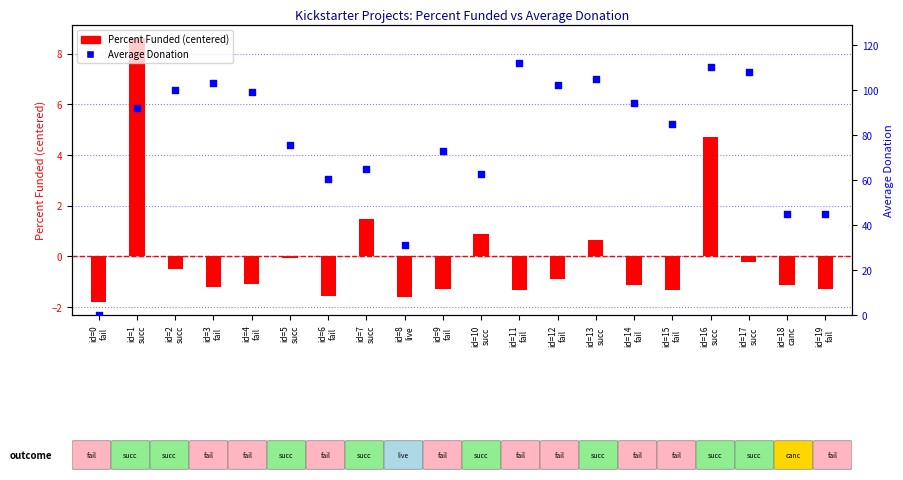

Which series has the largest total across all categories?

Average Donation